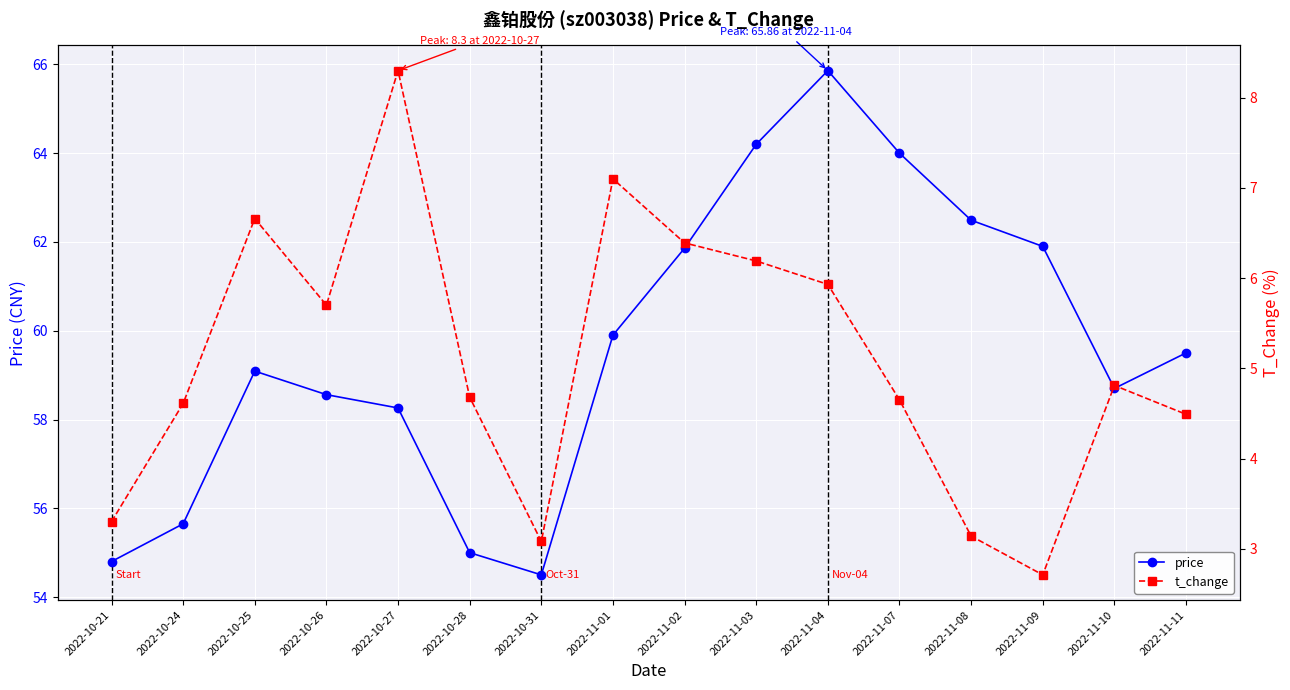

The value of price at 2022-11-11 is 96.1. True or false?

False